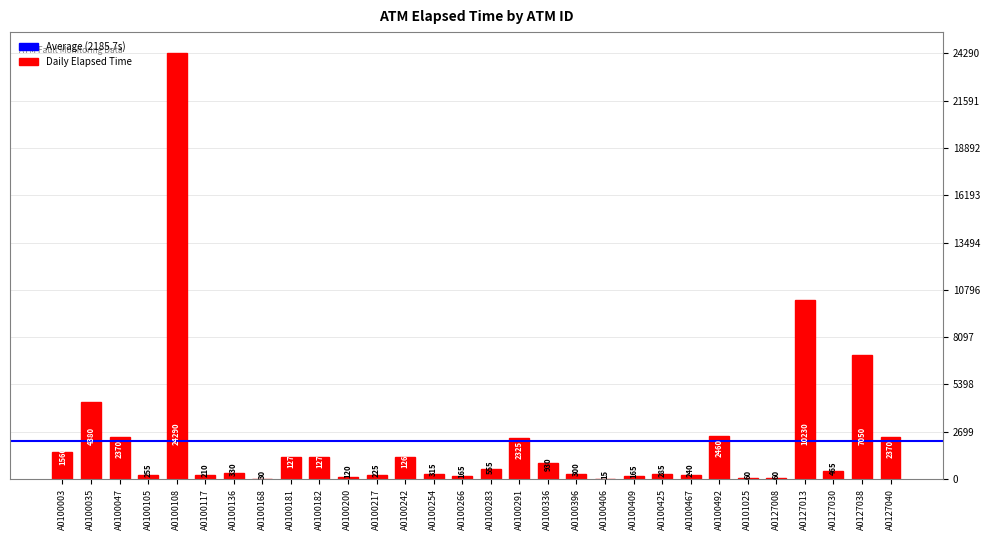

Which has a higher value, A0101025 or A0100406?

A0101025